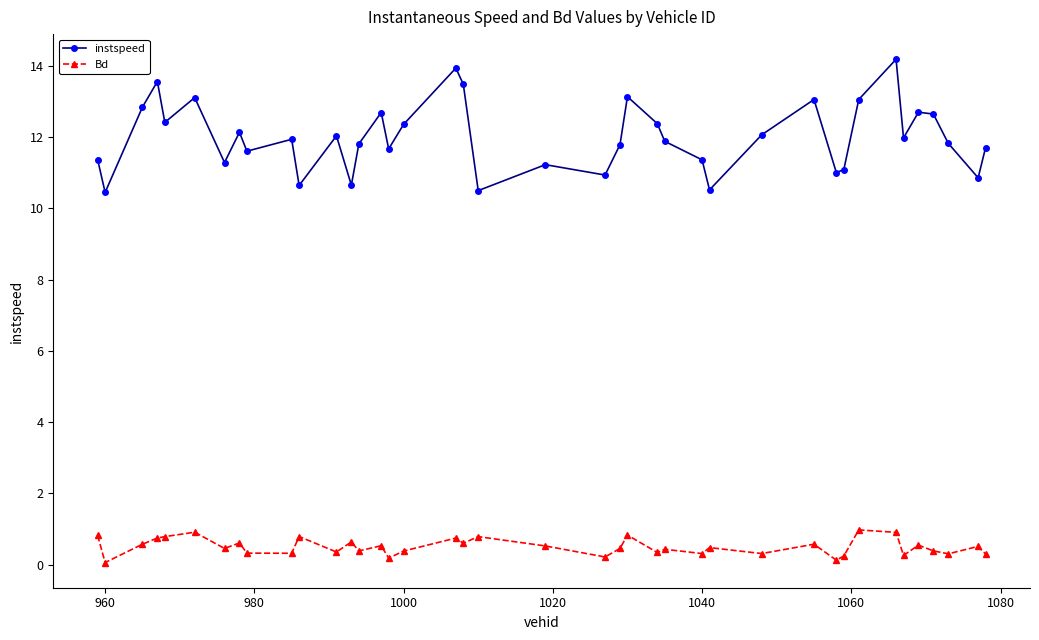

List the series in order of their overall mean, highest first.

instspeed, Bd